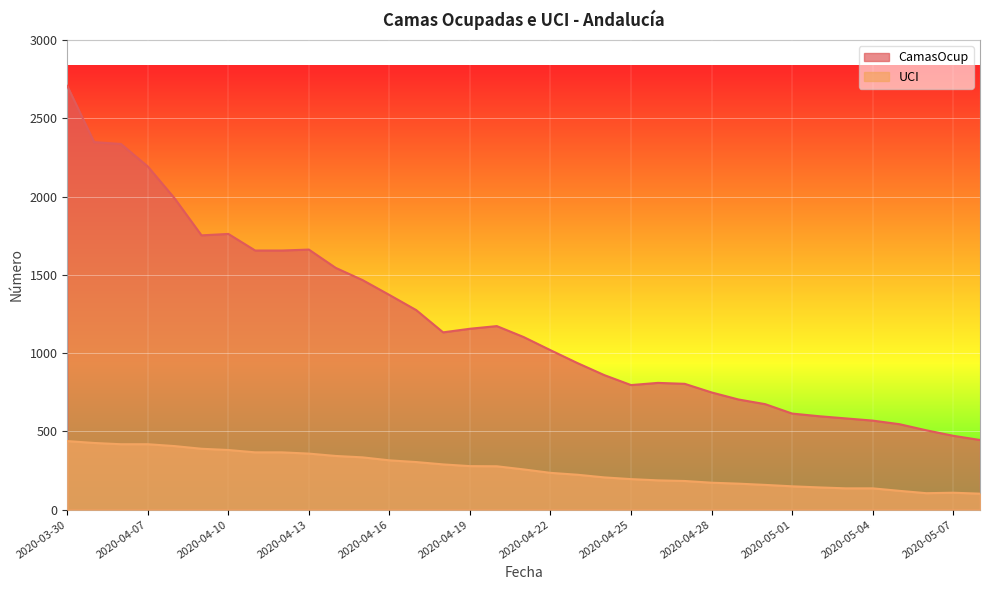

In CamasOcup, how many points are higher than both neighbors (excluding endpoints)?

4